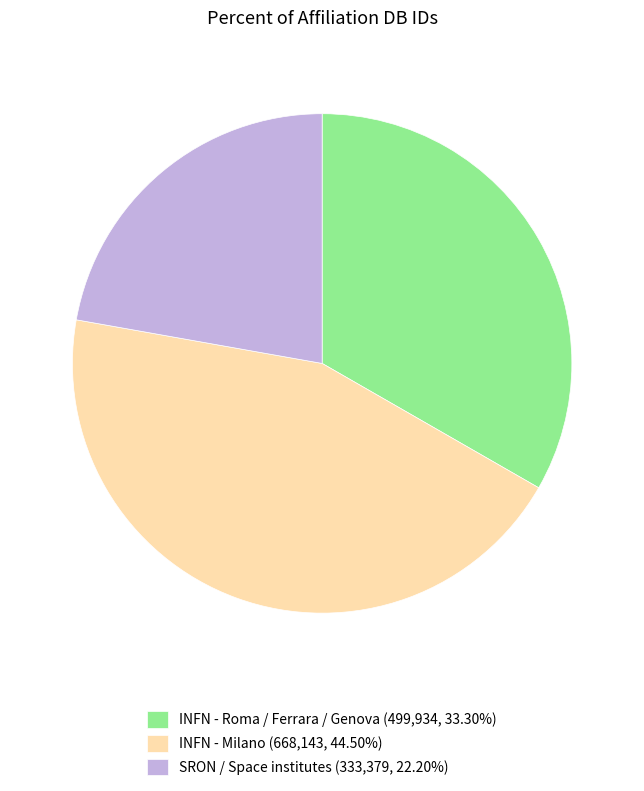

Do SRON / Space institutes (333,379, 22.20%) and INFN - Milano (668,143, 44.50%) together represent more than half of the pie?

Yes